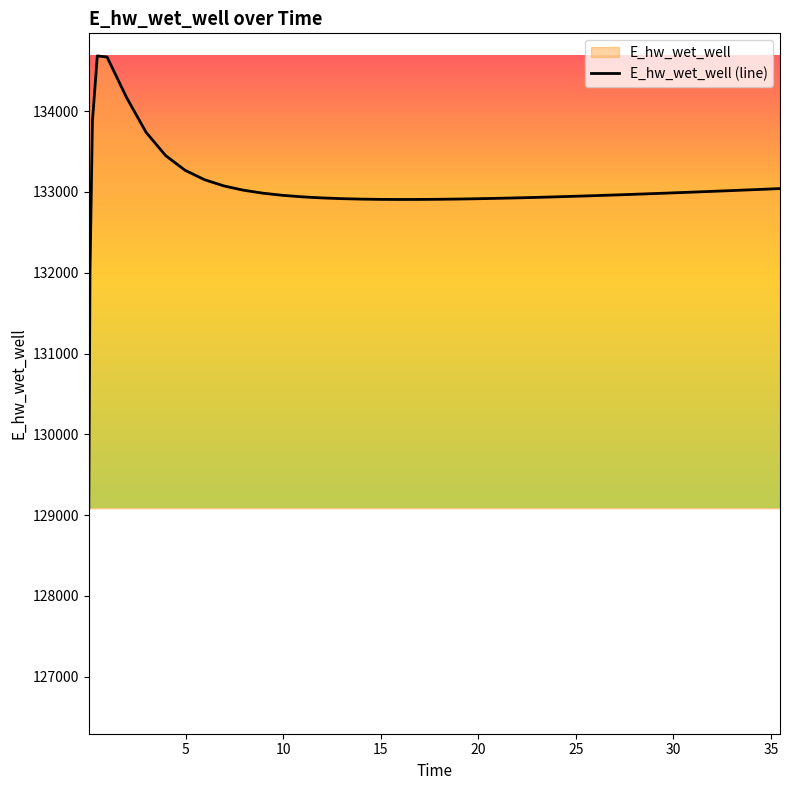

What is the smallest value displayed?

129091.2